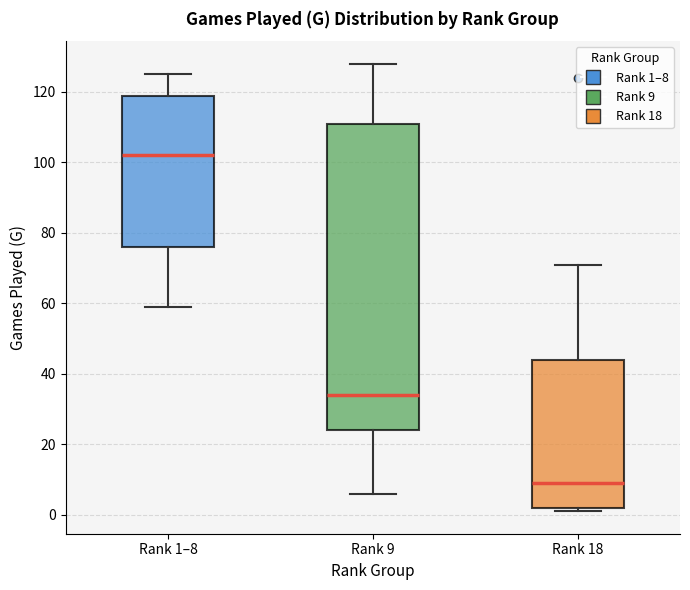

Reading left to right, transcribe this box plot: for each box, give where its median line is, the range the box spans, and where its two whiskers end, as read against the y-axis. The values are not printed on the chart, so give them approximately, as read against the axis.

Rank 1–8: median 102, box 76 to 118, whiskers 60 to 126
Rank 9: median 34, box 24 to 112, whiskers 6 to 128
Rank 18: median 10, box 2 to 44, whiskers 2 (just below the box's lower edge) to 72